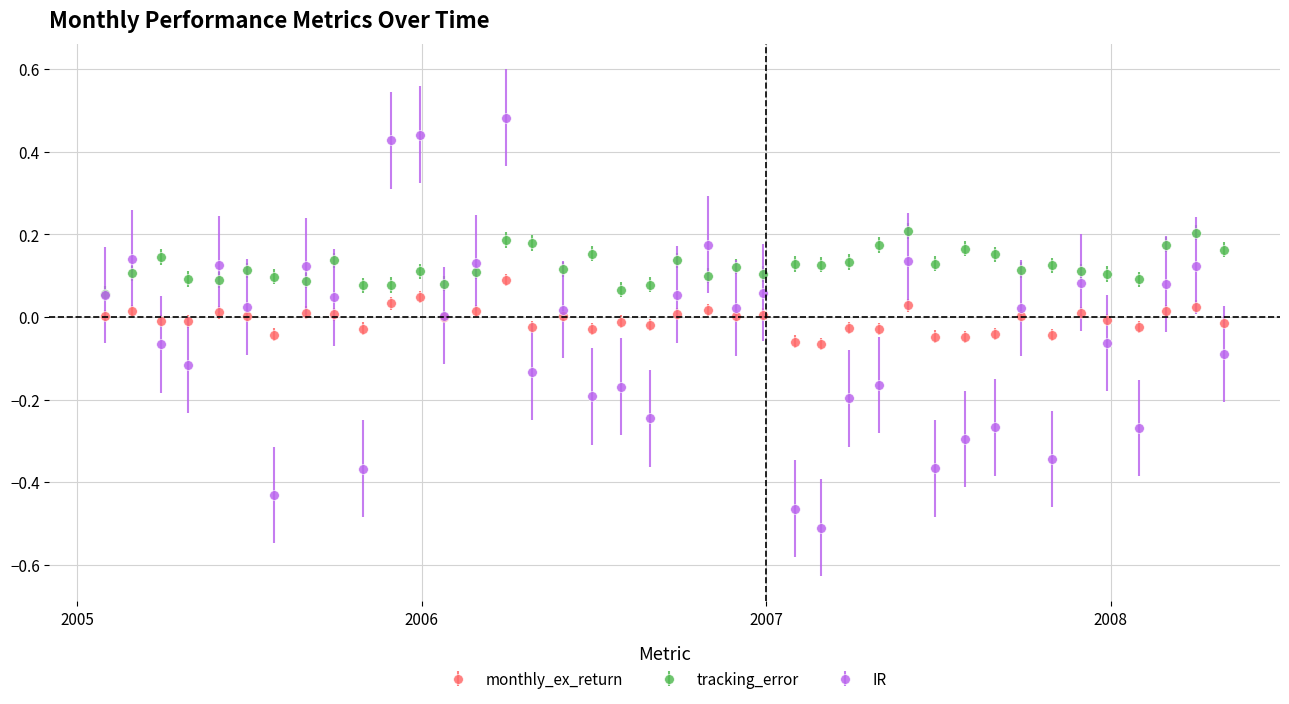

Rank the series by their maximum value, from lowest to highest.

monthly_ex_return, tracking_error, IR